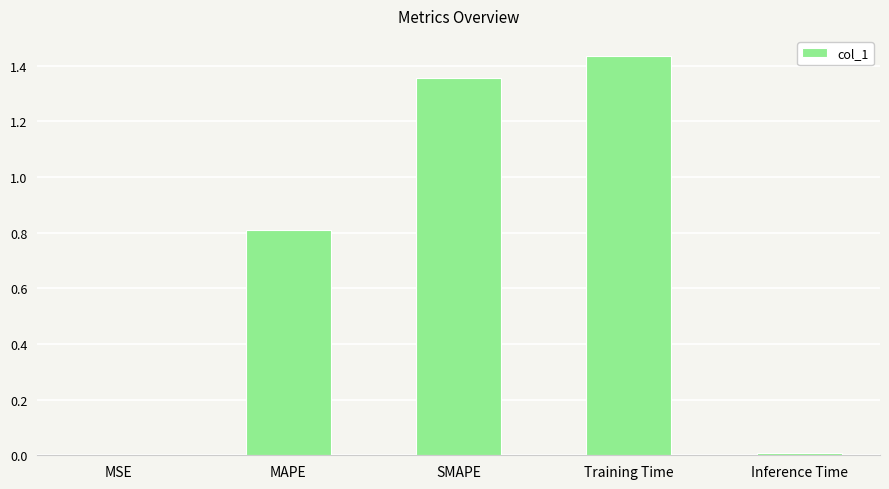

Are the bars grouped side by side (vs. stacked)?

No